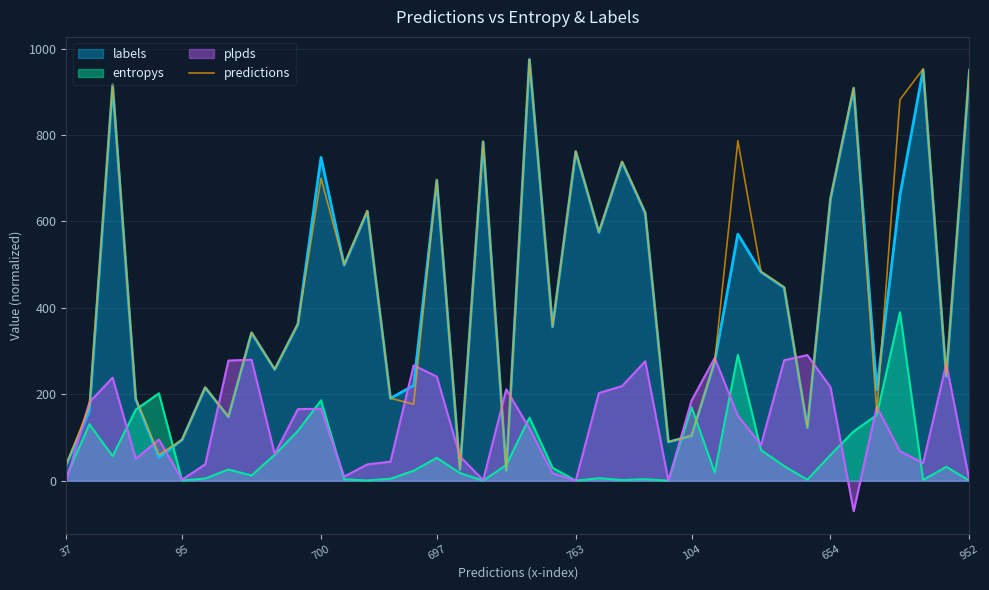

The value of labels at 104 is 33.6. True or false?

False